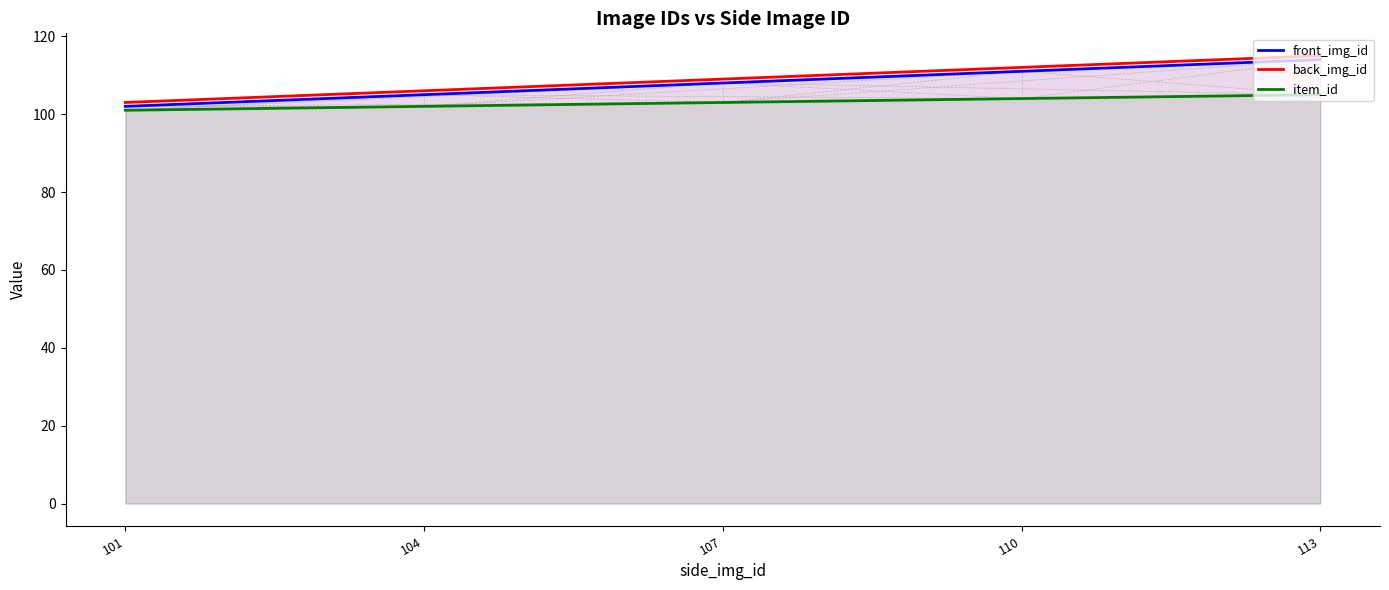

At which category is the sum across all series the highest?

113